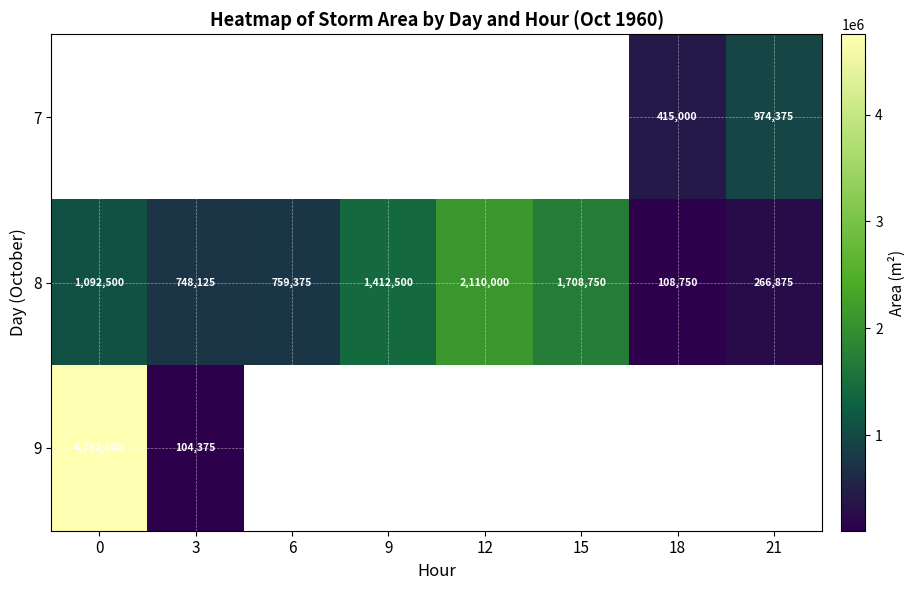

True or false: 8 has a value of 984105 at 3.

False